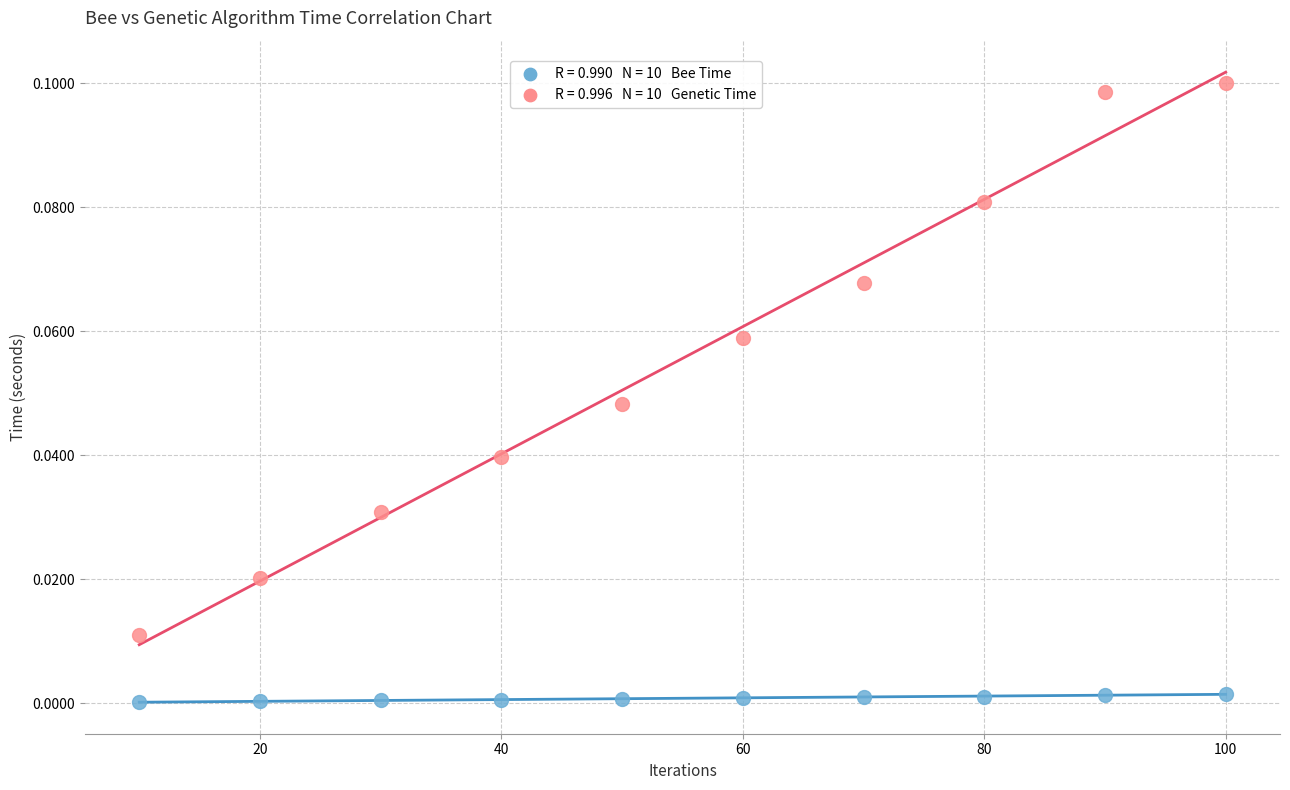

Count the number of points in this scatter plot.

20